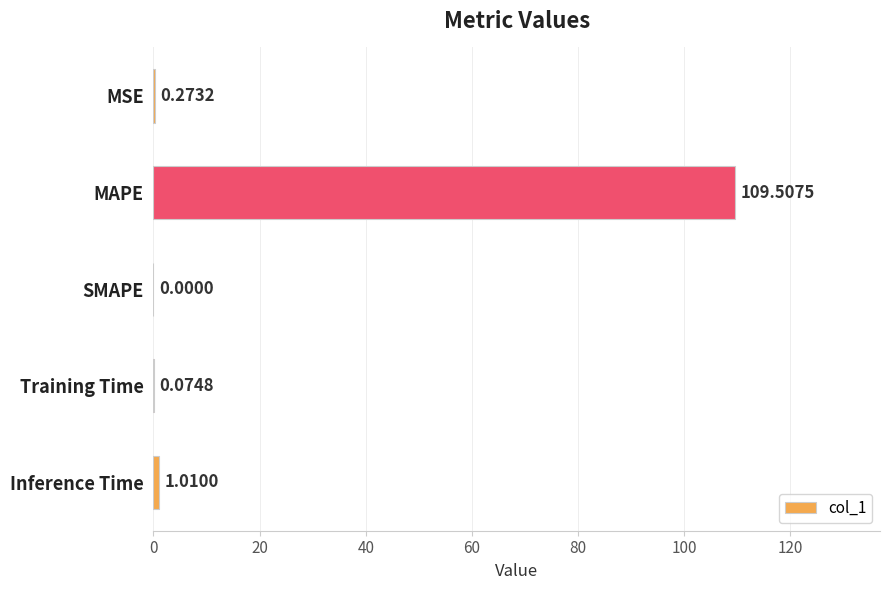

Where is the data nearest to the value 54?

Inference Time